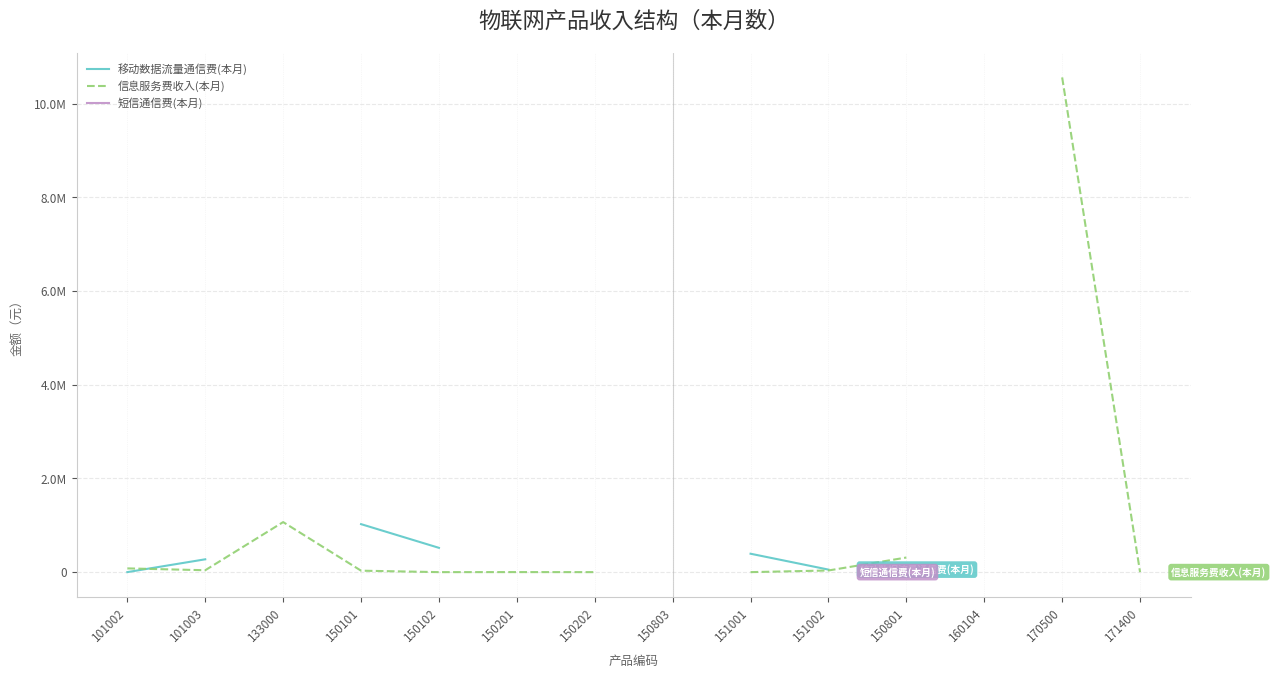

At which category does 信息服务费收入(本月) reach its first local valley?

101003